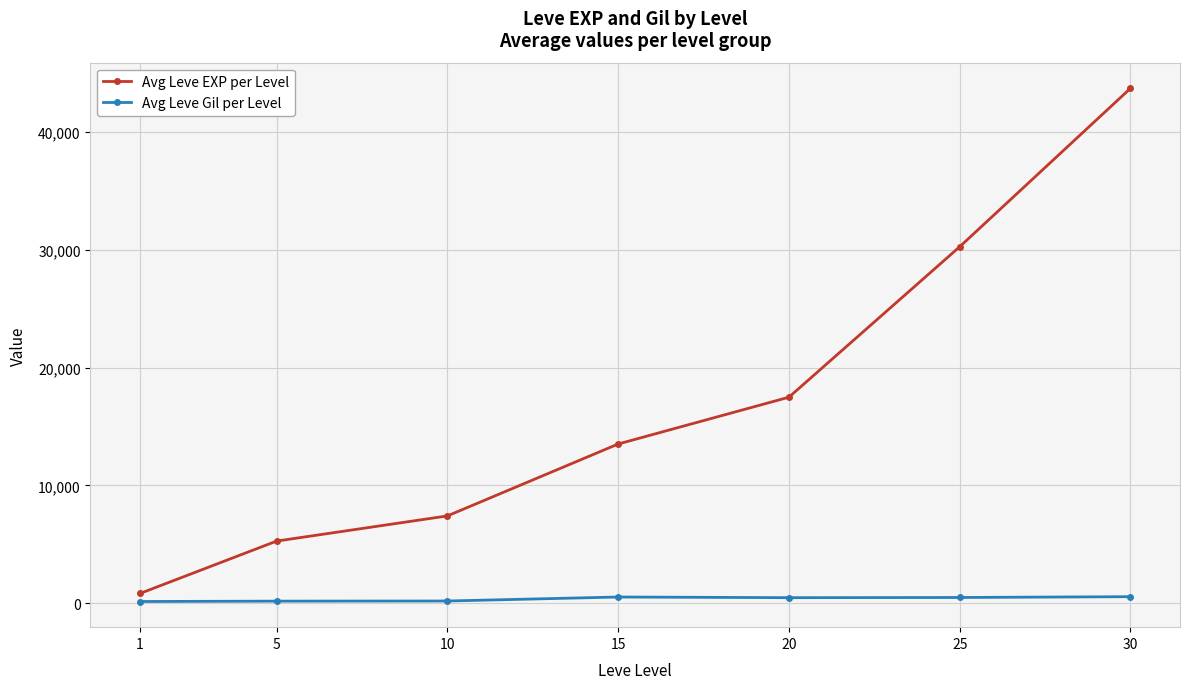

What is the highest value of the Avg Leve Gil per Level series?

537.5